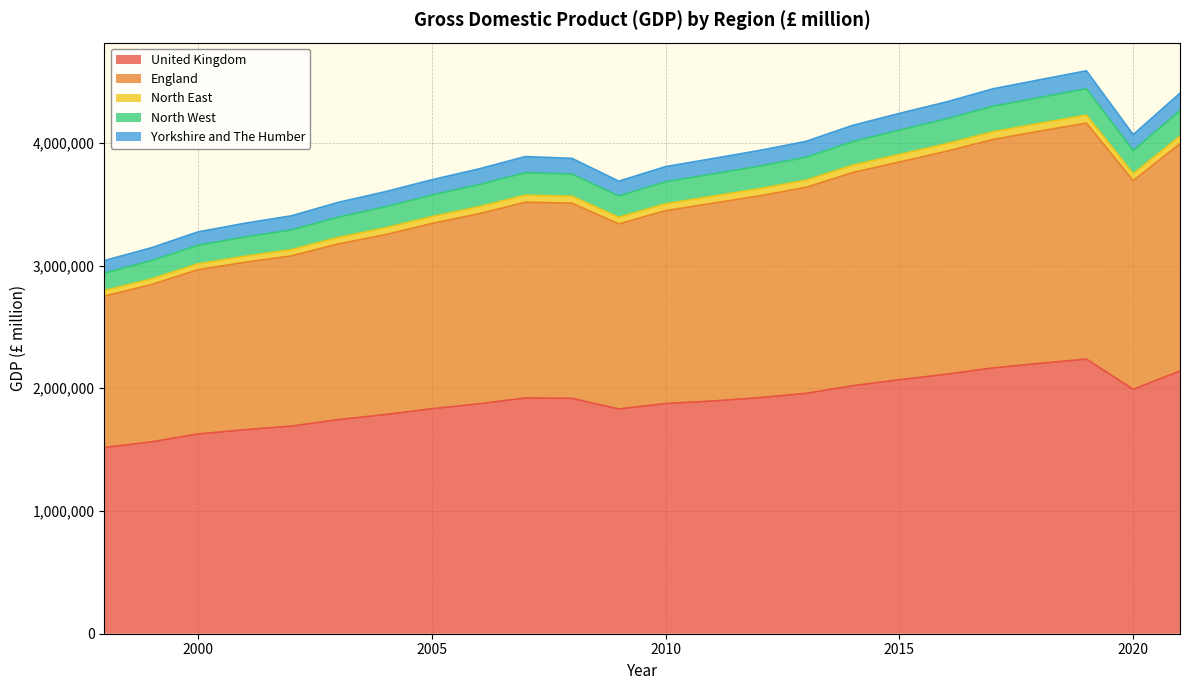

What is the highest value of the United Kingdom series?

2238348